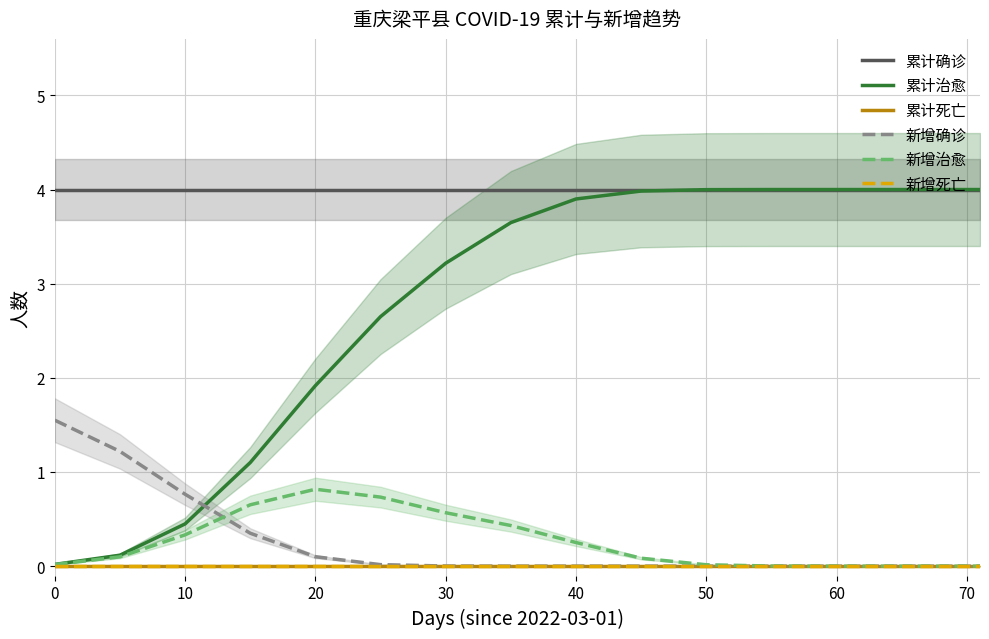

The 新增治愈 series shows 0.1 at 9. True or false?

True